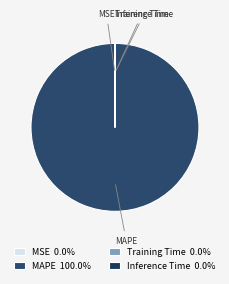

Does MAPE account for over 50% of the chart?

Yes